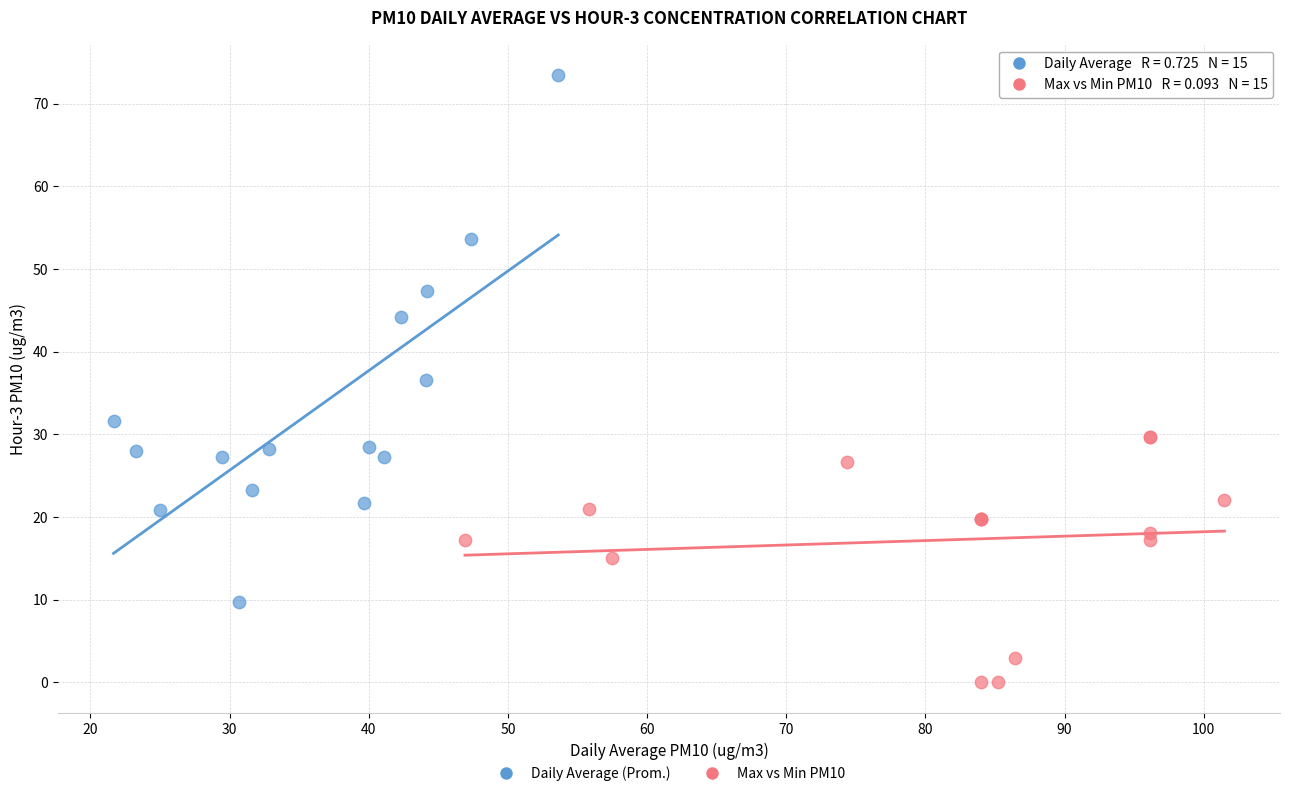

Which series has the widest spread of Y values?

Daily Average (Prom.)